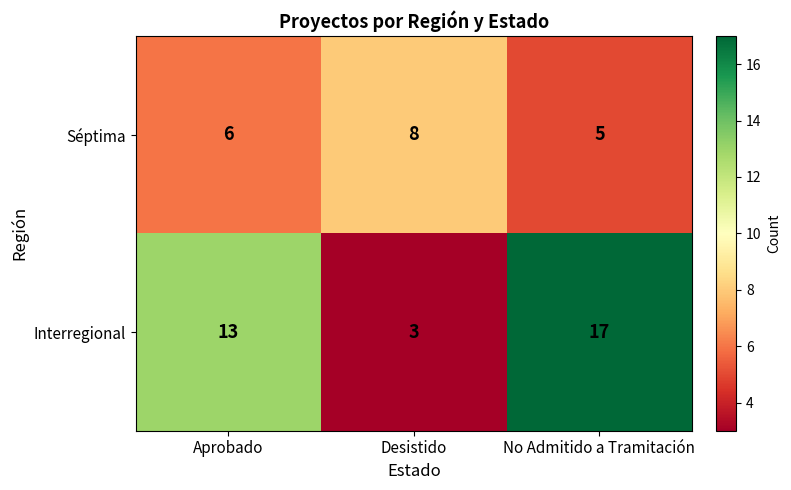

The value of Interregional at No Admitido a Tramitación is 7. True or false?

False